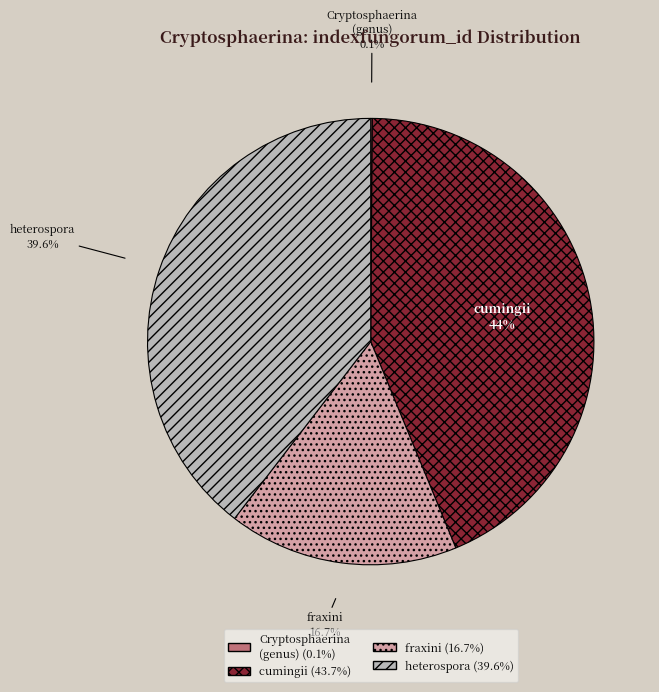

Is there any slice that represents more than half of the pie?

No